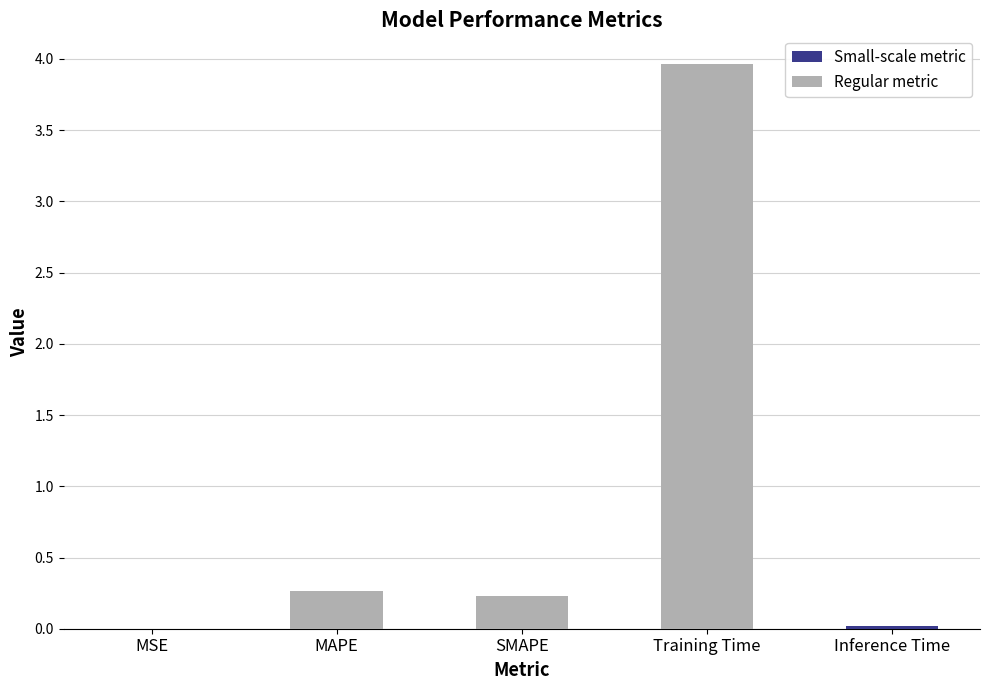

True or false: the data shows 0.4 at SMAPE.

False